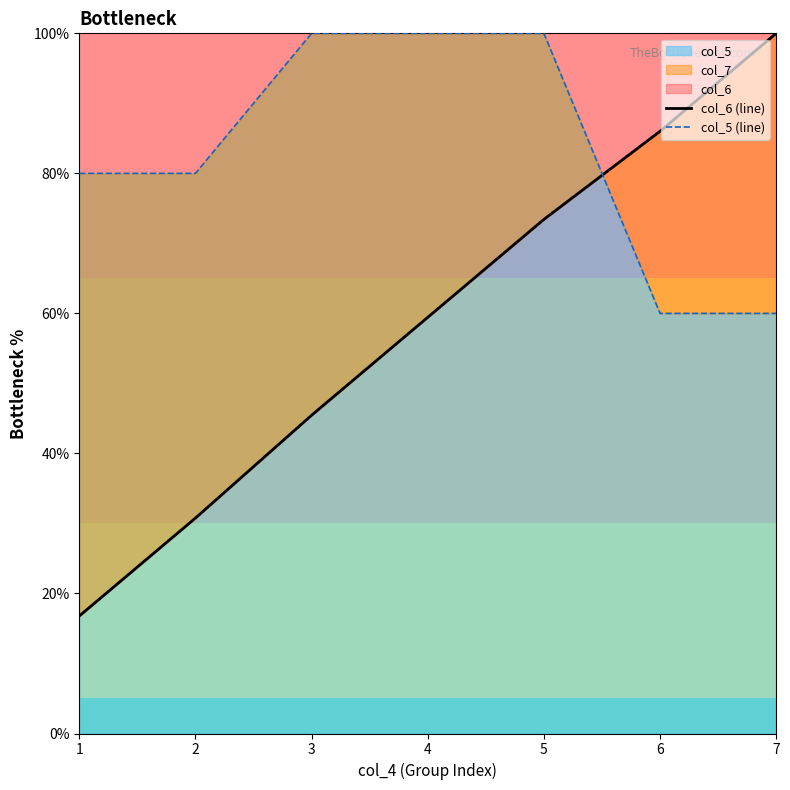

How many values in the col_5 (line) series exceed 80?

3